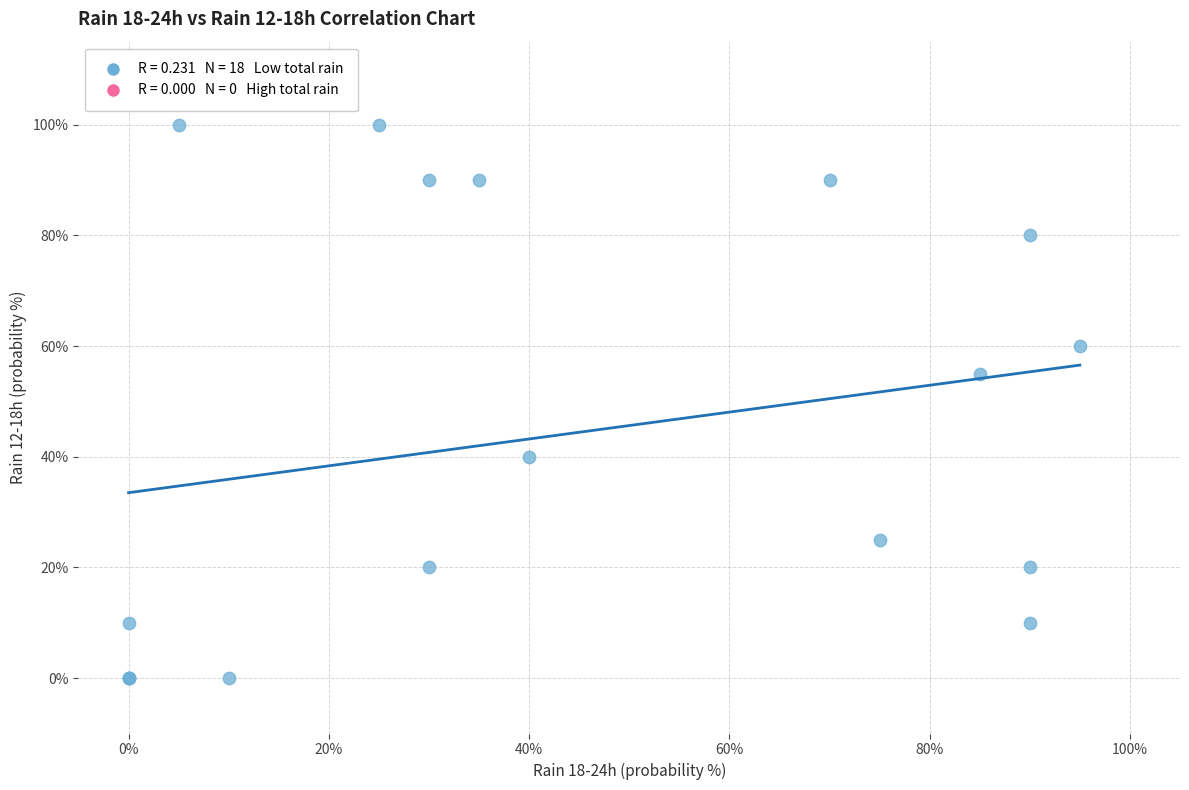

What Y value in the scatter plot is closest to 50?

55